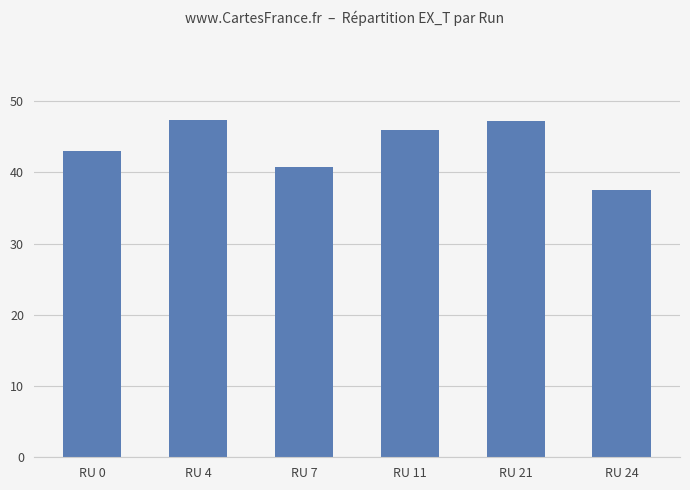

What is the smallest value displayed?

37.6